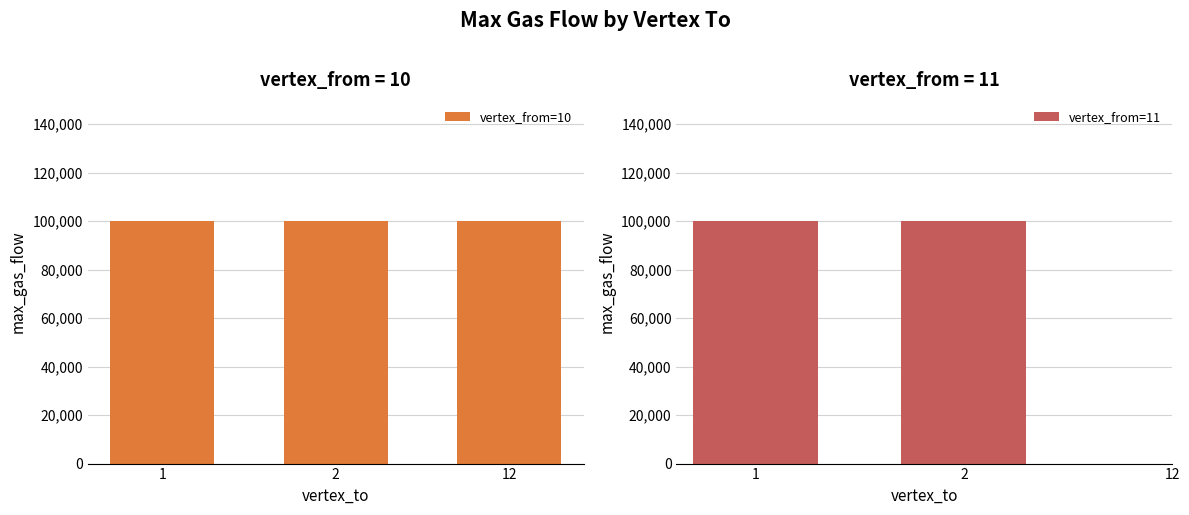

True or false: vertex_from has a value of 13 at 1.

False